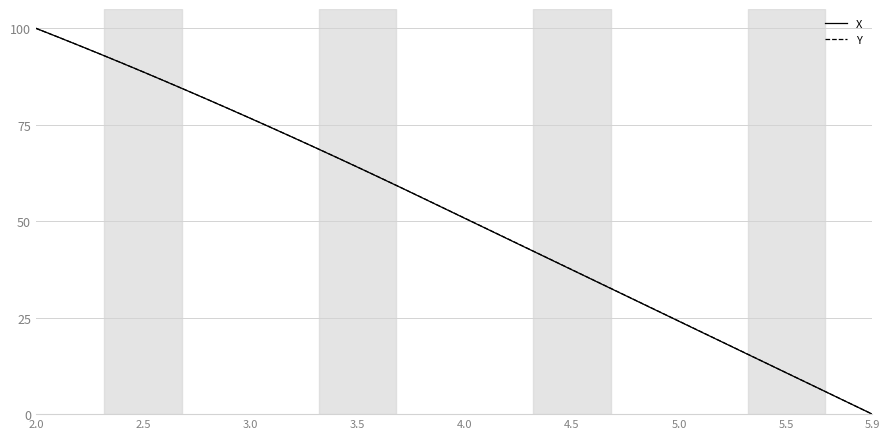

How many categories are shown in the chart?

40